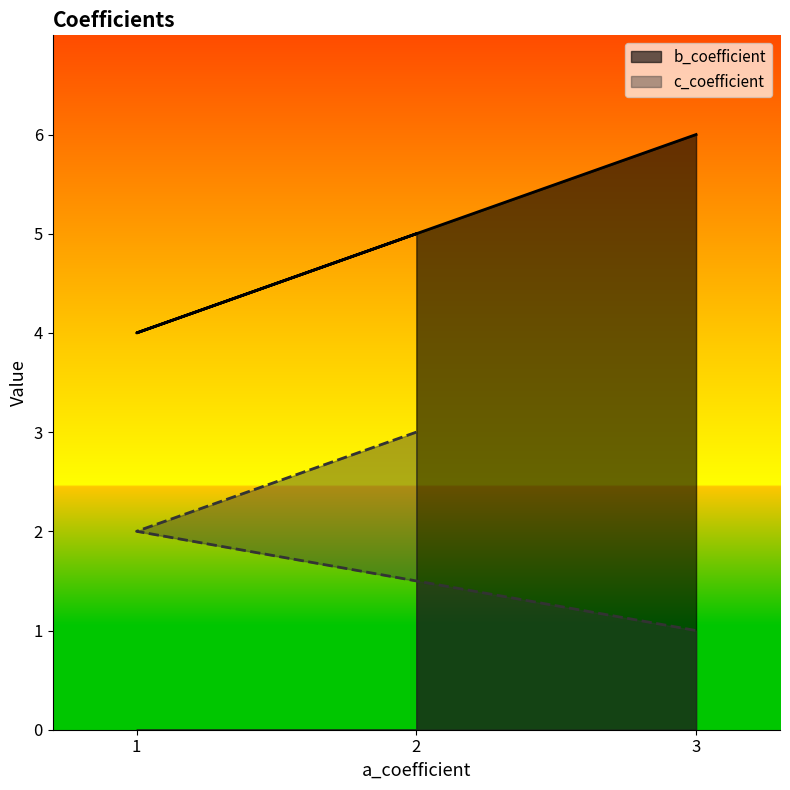

Which series has the largest total across all categories?

b_coefficient